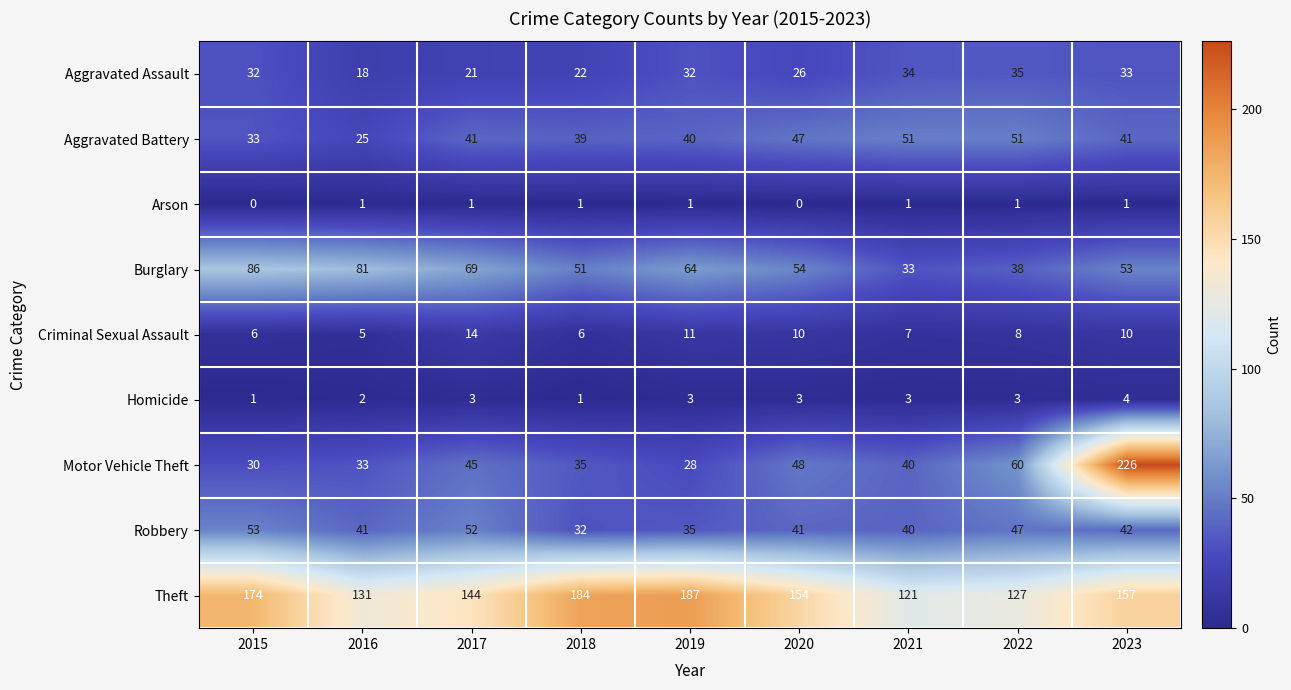

At how many categories does at least one series exceed 170?

4